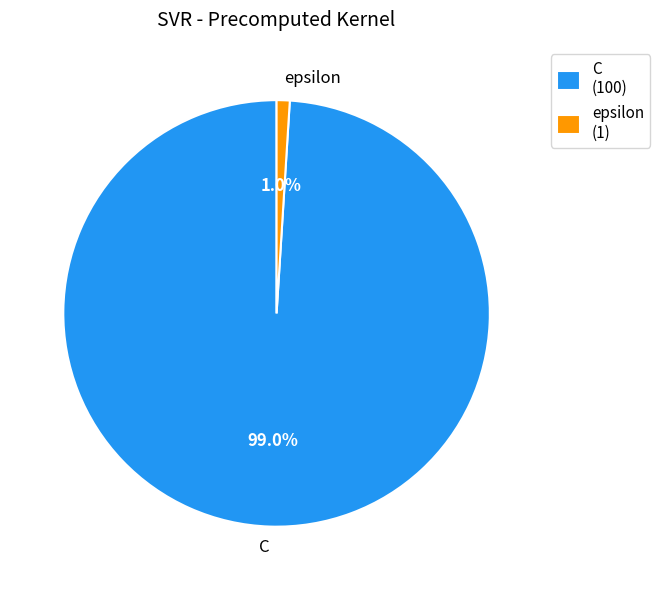

What is the smallest slice in the pie chart?

epsilon